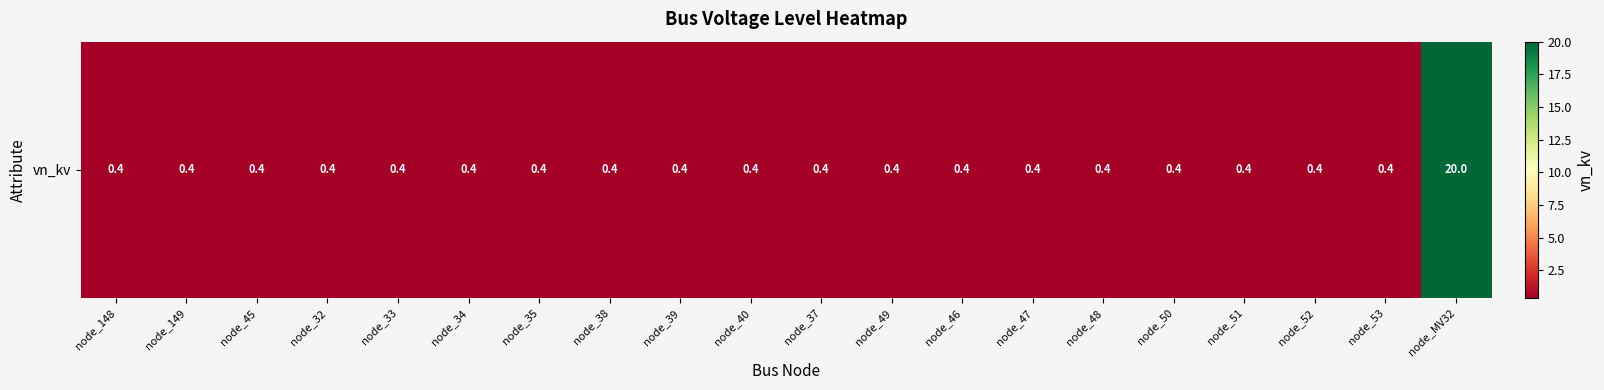

Reading left to right, transcribe all the data shown in this chart.

0.4	0.4	0.4	0.4	0.4	0.4	0.4	0.4	0.4	0.4	0.4	0.4	0.4	0.4	0.4	0.4	0.4	0.4	0.4	20.0